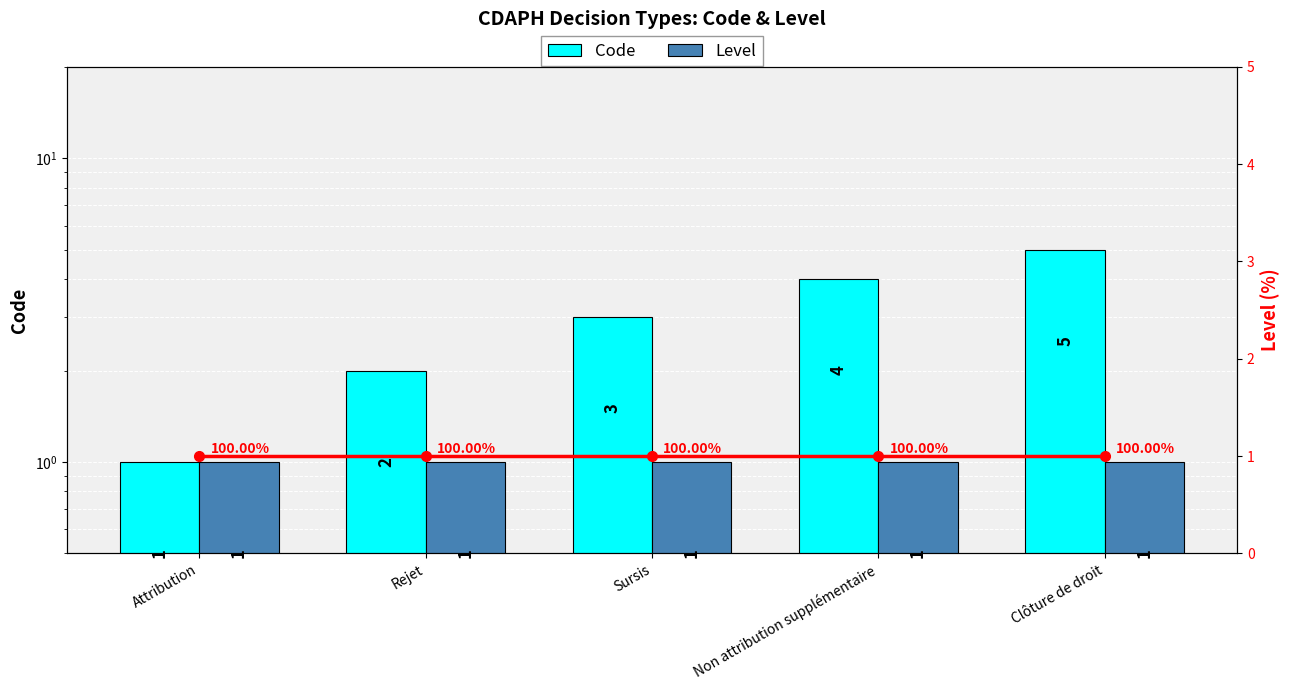

What is the value of the Level bar at the 4th from the left?

1